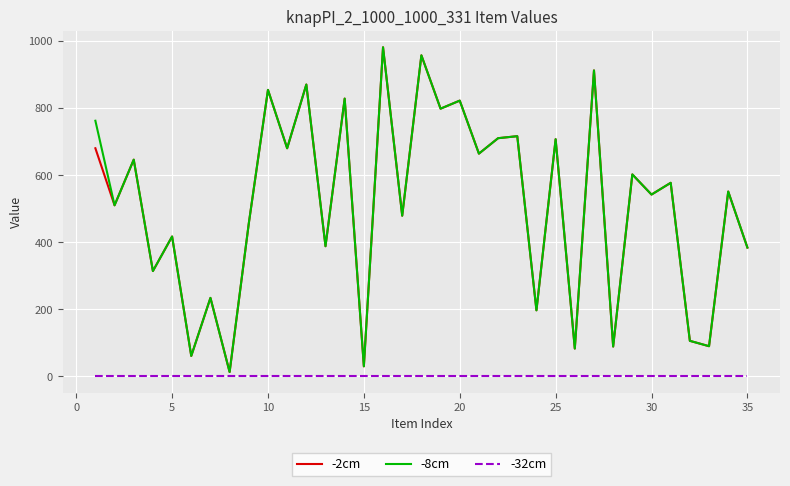

What are all the series names shown in the legend?

-2cm, -8cm, -32cm